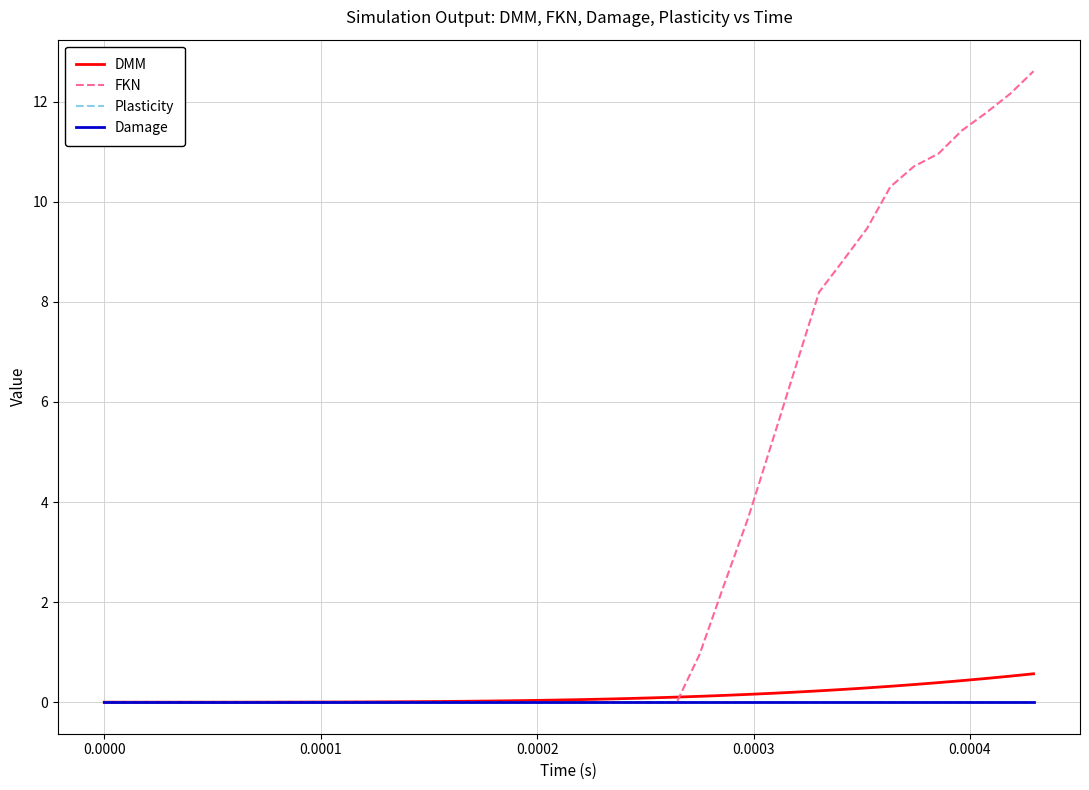

Which series has the largest range (max minus min)?

FKN